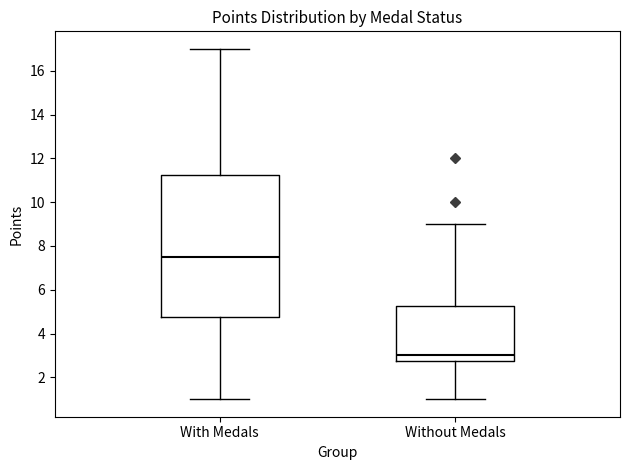

Which box is the tallest, from its lower edge to its upper edge?

With Medals